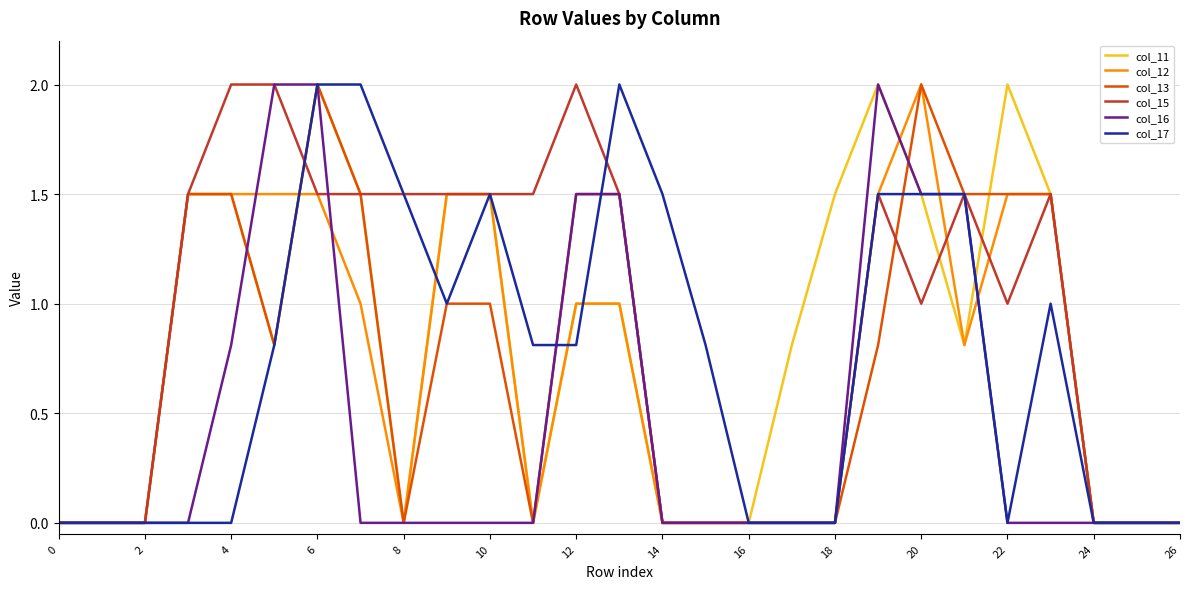

What is the maximum value shown in the chart?

2.0